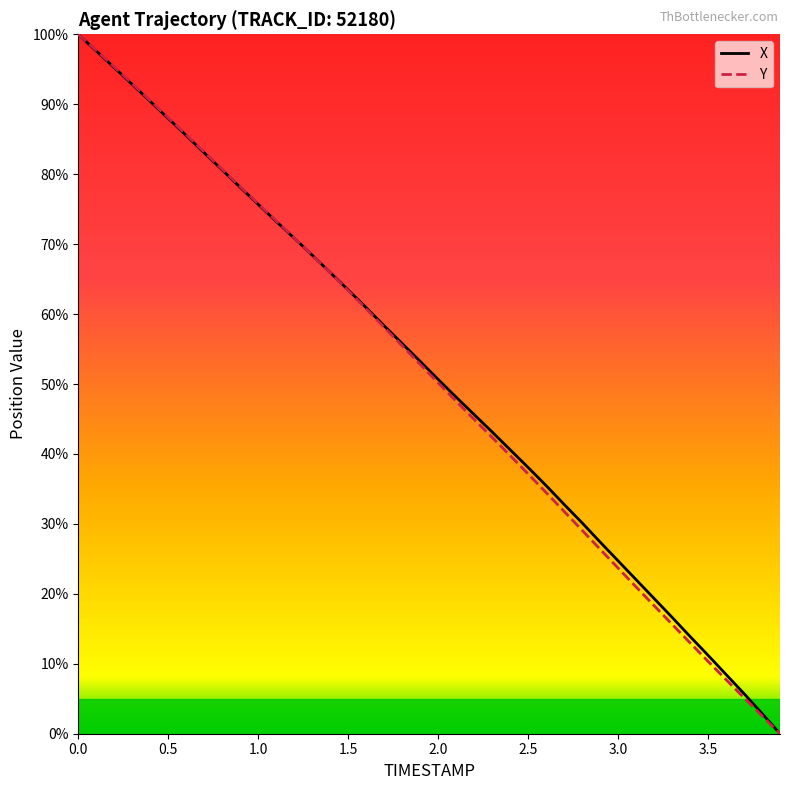

At how many categories does at least one series exceed 20?

32